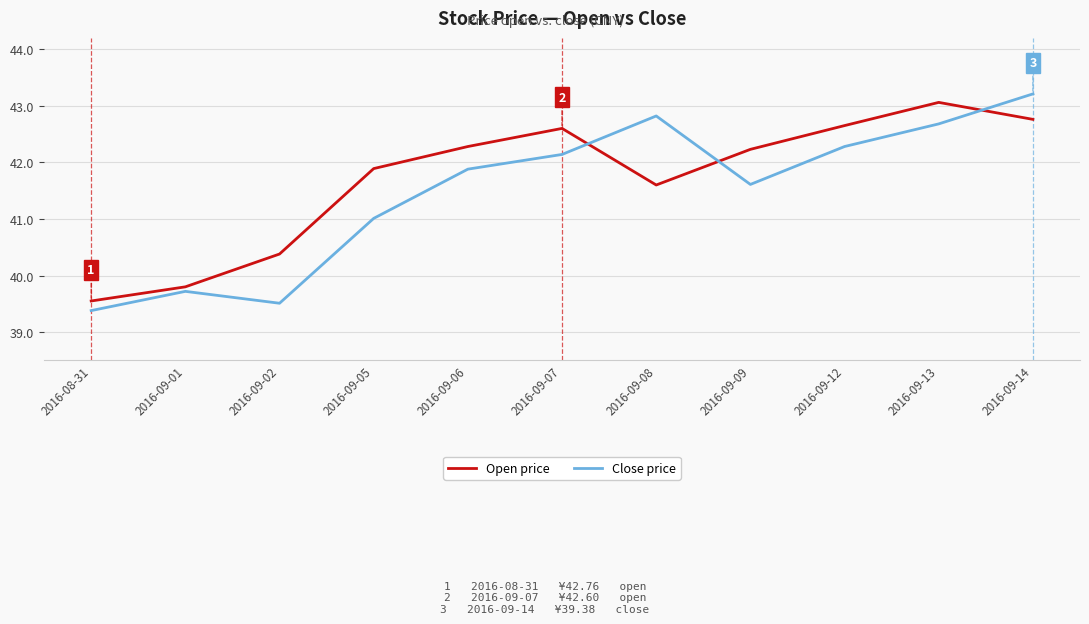

Rank the categories by Open price value from lowest to highest.

2016-08-31, 2016-09-01, 2016-09-02, 2016-09-08, 2016-09-05, 2016-09-09, 2016-09-06, 2016-09-07, 2016-09-12, 2016-09-14, 2016-09-13